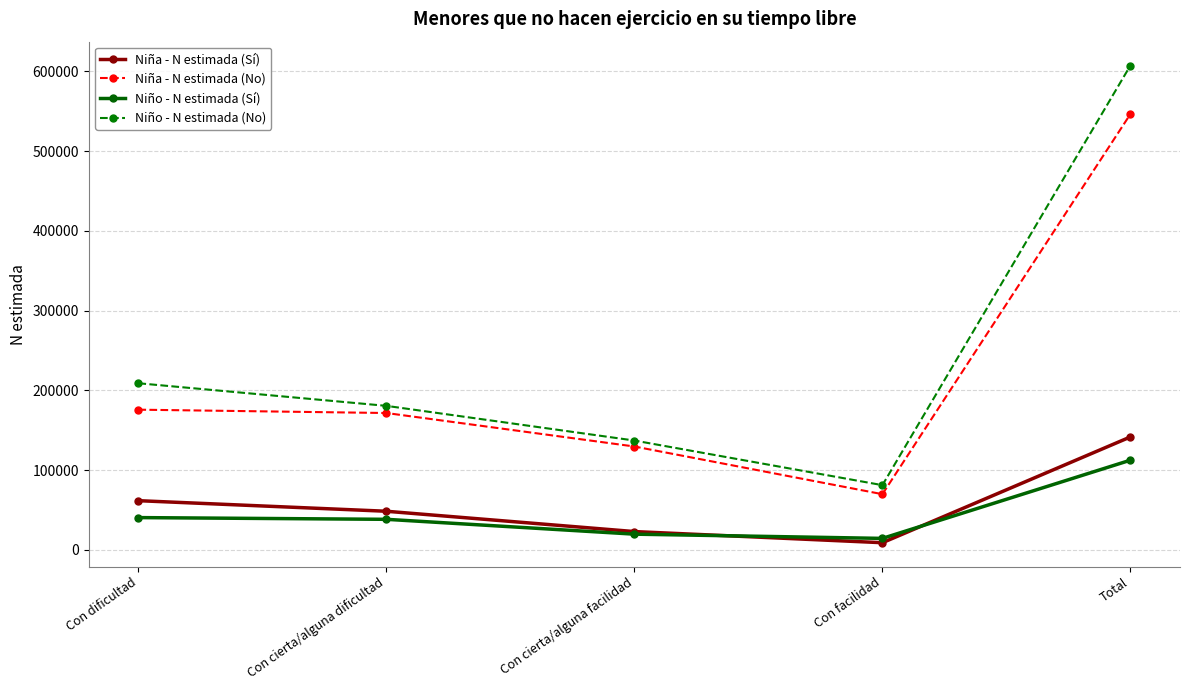

What is the total value across all series at Con cierta/alguna dificultad?

438441